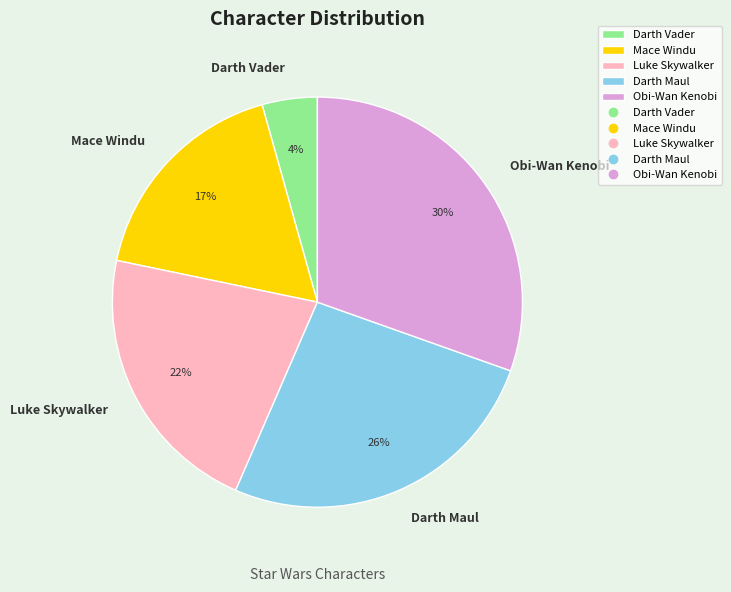

Is Darth Vader the majority of the pie?

No